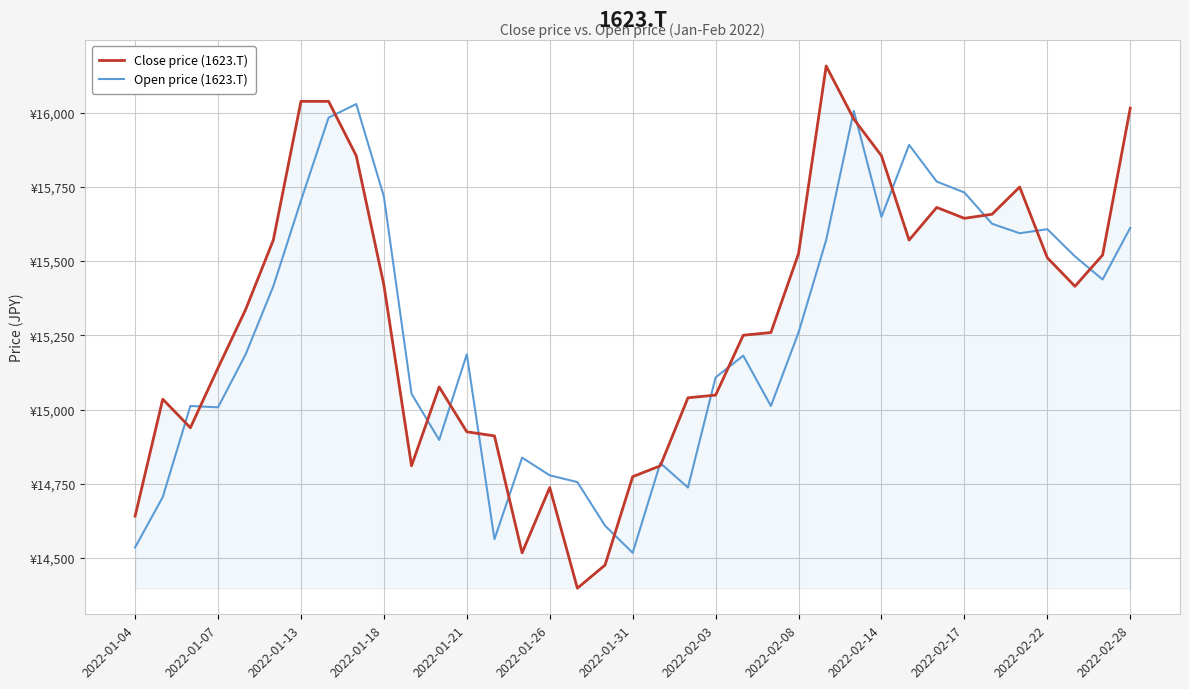

Reading left to right, extract all data points from this chart.

Close price (1623.T): 14641.0	15034.9	14938.7	15140.2	15337.1	15570.7	16037.8	16037.8	15854.6	15419.5	14810.5	15076.1	14924.9	14911.2	14517.4	14737.2	14398.3	14476.1	14773.8	14810.5	15039.4	15048.6	15250.1	15259.3	15524.9	16156.9	15978.3	15854.6	15570.7	15680.6	15643.9	15657.7	15749.3	15511.1	15415.0	15520.3	16014.9
Open price (1623.T): 14535.7	14705.1	15012.0	15007.4	15186.0	15415.0	15703.5	15982.8	16028.6	15717.2	15053.2	14897.5	15186.0	14563.2	14837.9	14778.4	14755.5	14609.0	14517.4	14819.6	14737.2	15108.1	15181.4	15012.0	15259.3	15570.7	16005.7	15648.5	15891.2	15767.6	15731.0	15625.6	15593.6	15607.3	15515.7	15437.9	15611.9